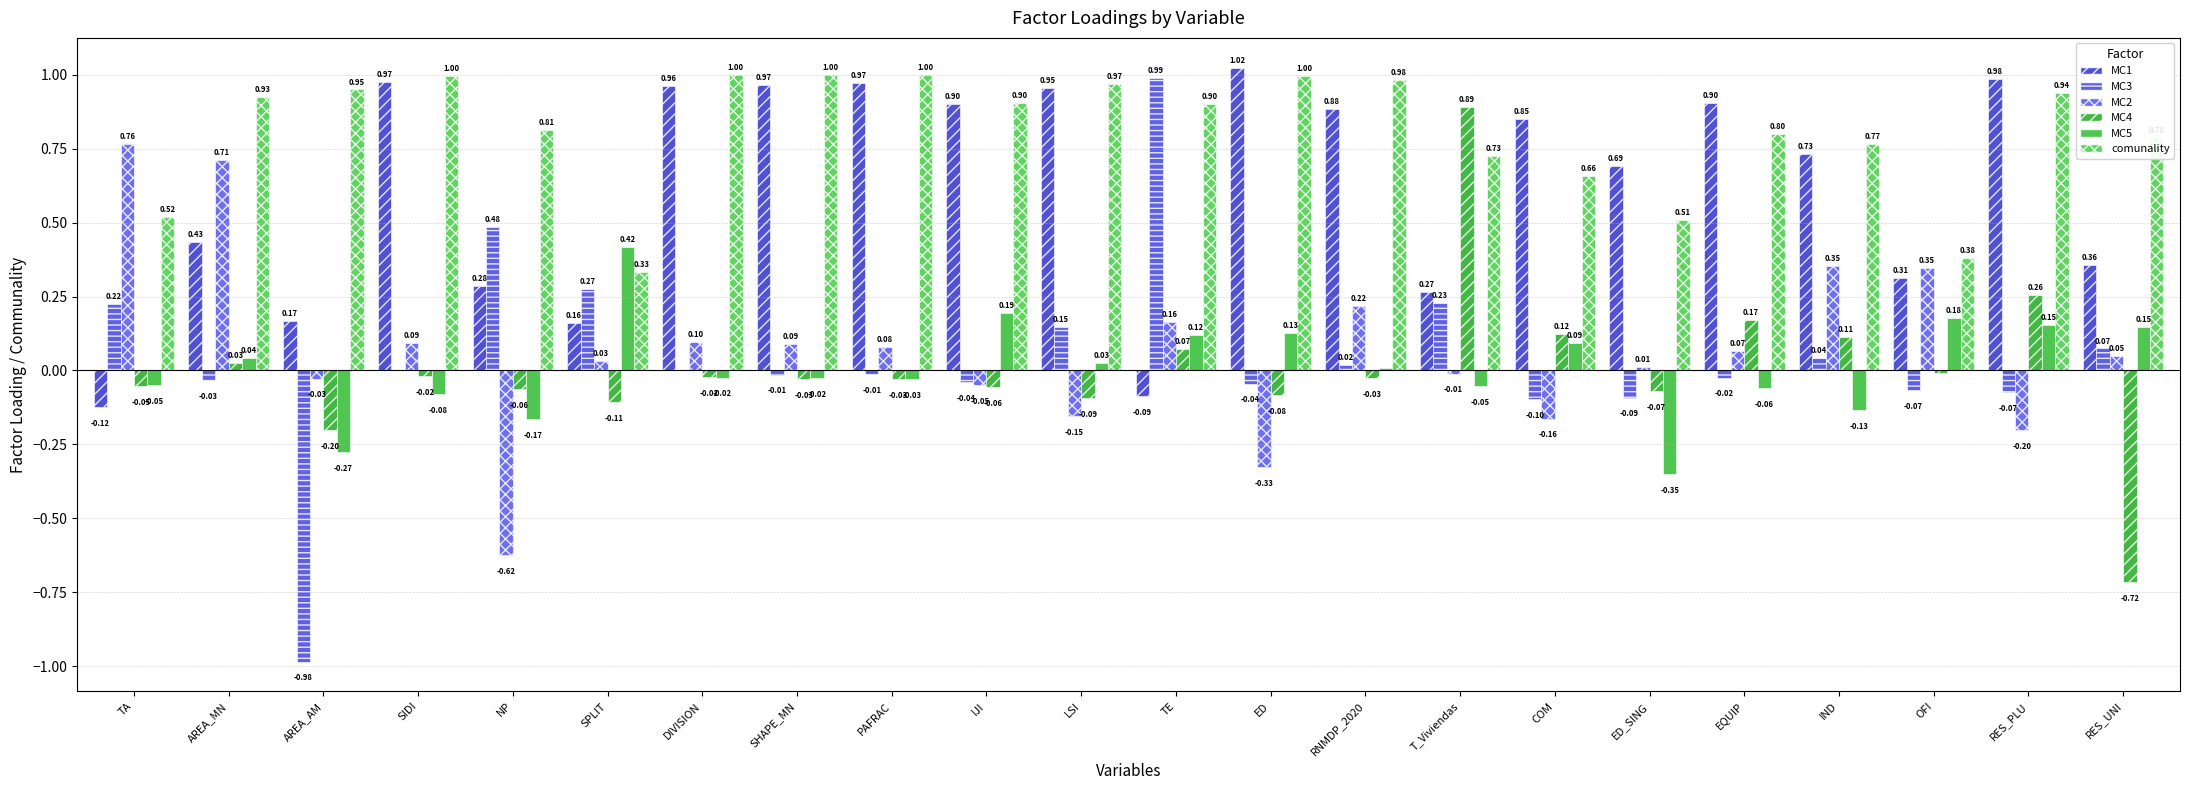

What is the difference between the highest and lowest values at ED_SING?

1.0